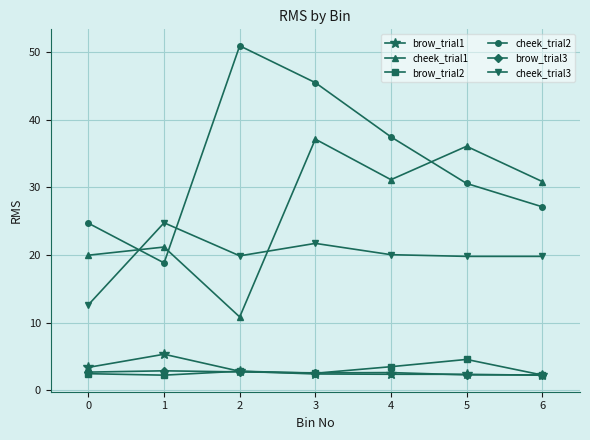

Rank the series by their maximum value, from highest to lowest.

cheek_trial2, cheek_trial1, cheek_trial3, brow_trial1, brow_trial2, brow_trial3